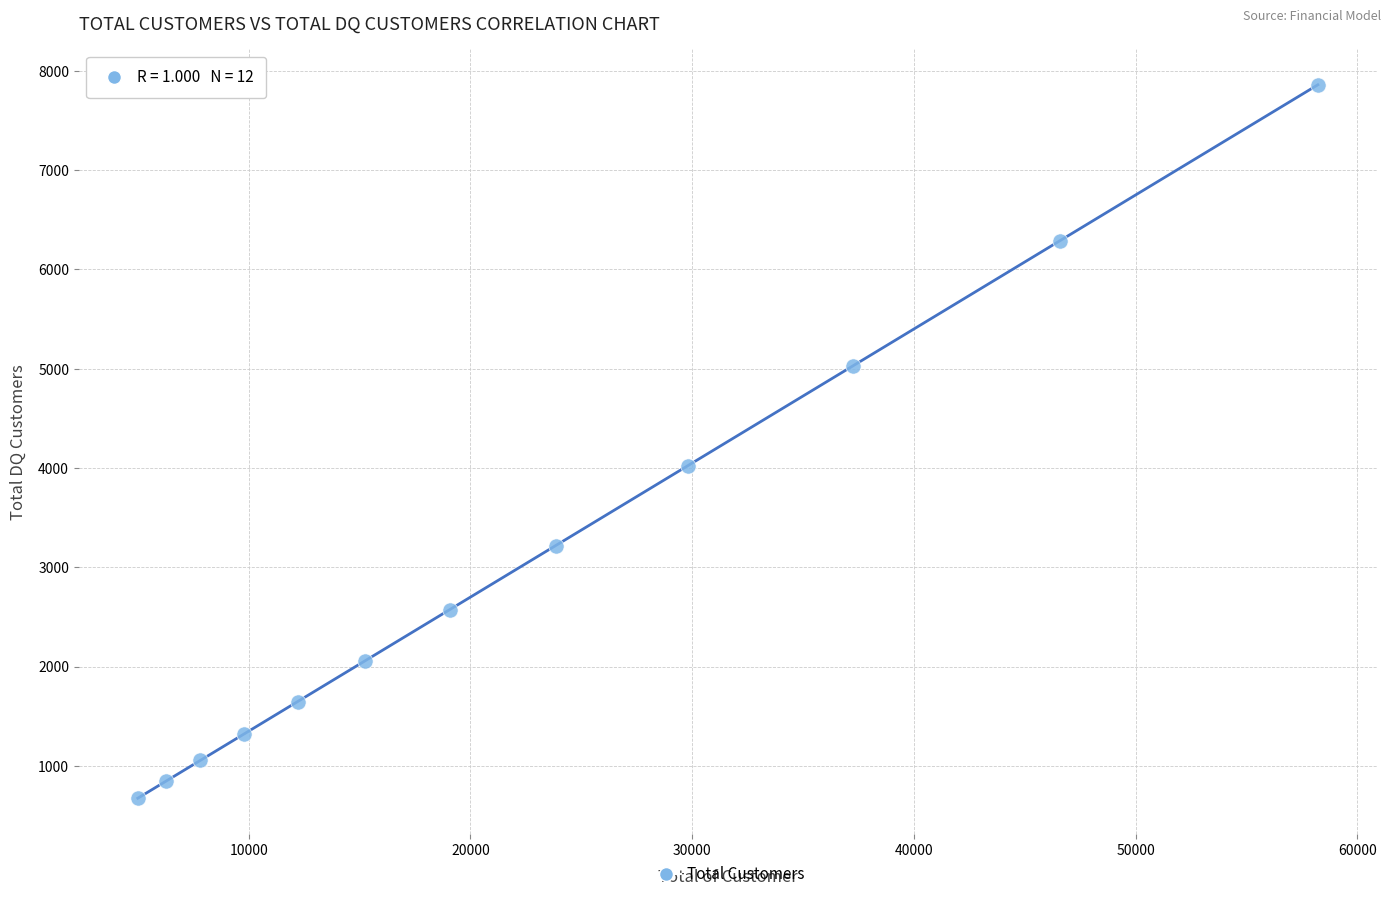

What is the range of X values (max minus min)?

53213